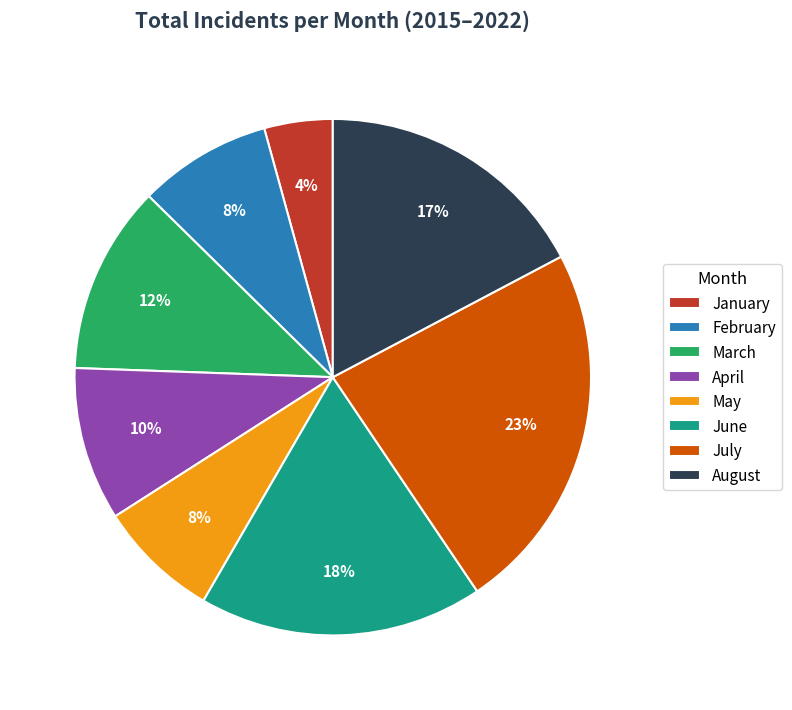

To the nearest percent, what portion does June represent?

18%